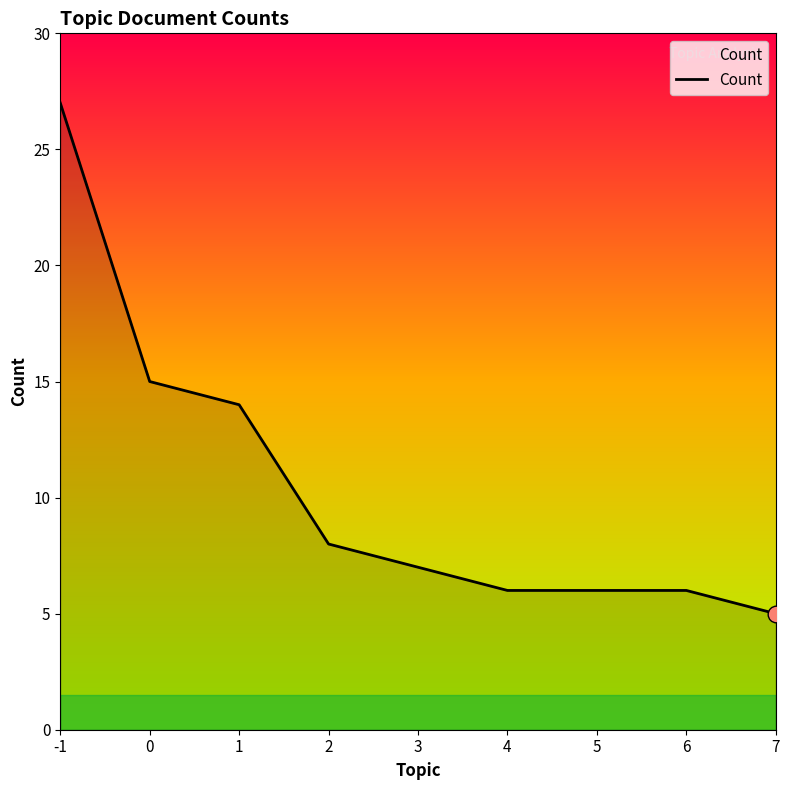

True or false: the data shows 3 at 6.

False